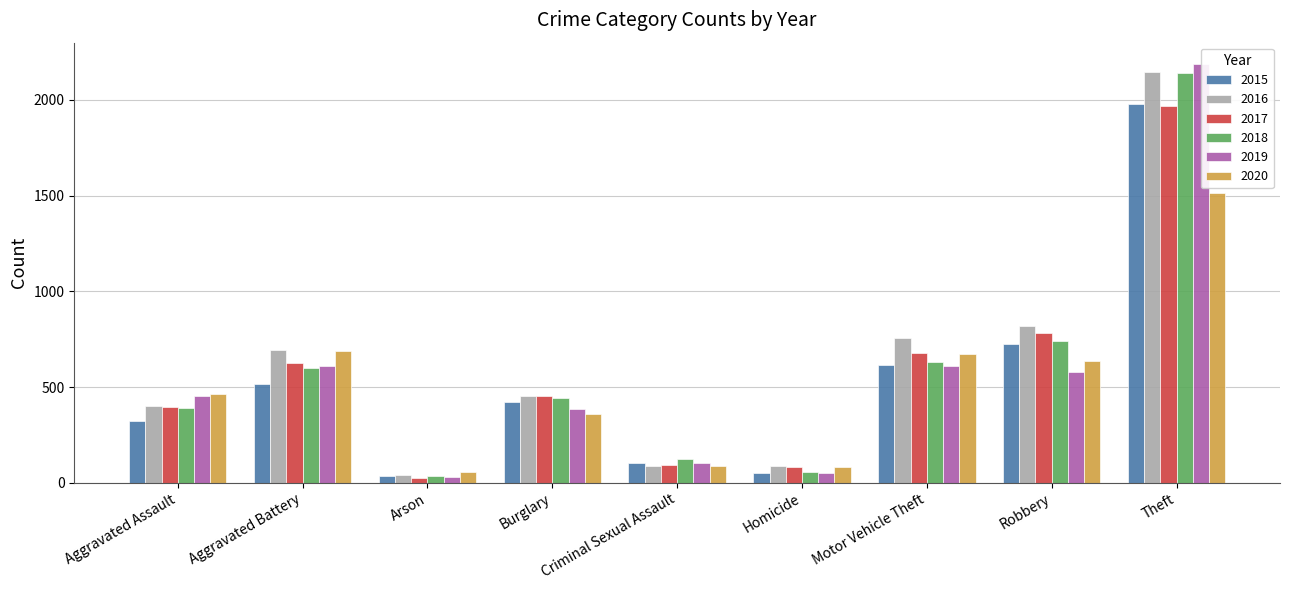

The 2019 series shows 298 at Aggravated Assault. True or false?

False